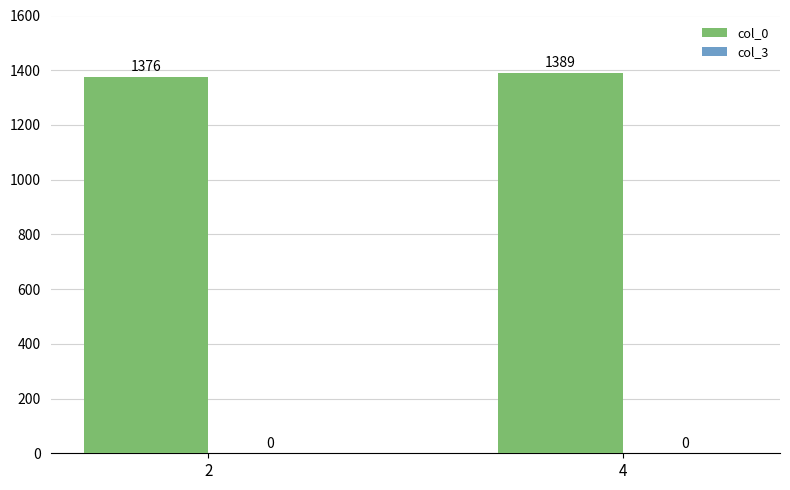

What is the value of the 1st bar from the left?

1375.7